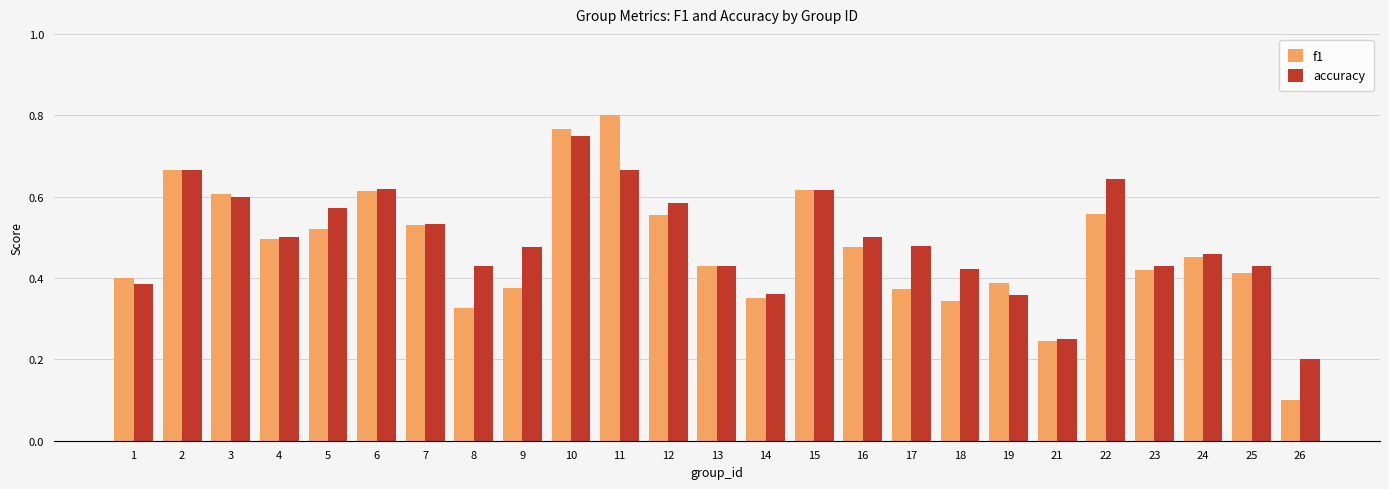

The f1 series shows 0.6 at 3. True or false?

True